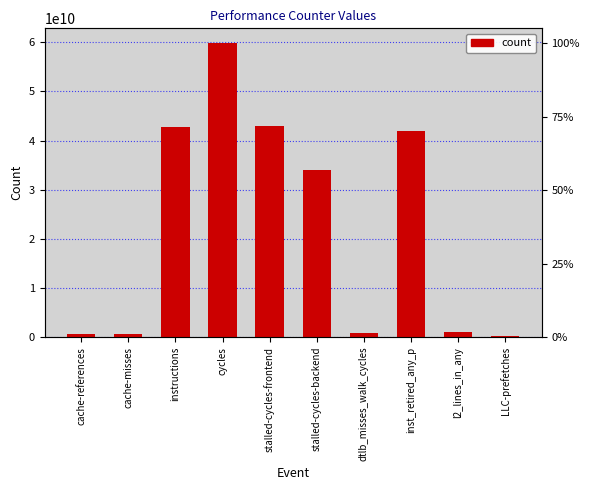

Are the bars grouped side by side (vs. stacked)?

No